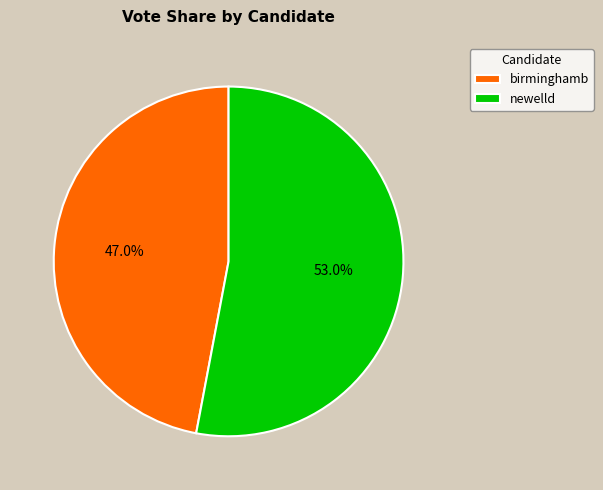

To the nearest percent, what is the average slice percentage?

50%